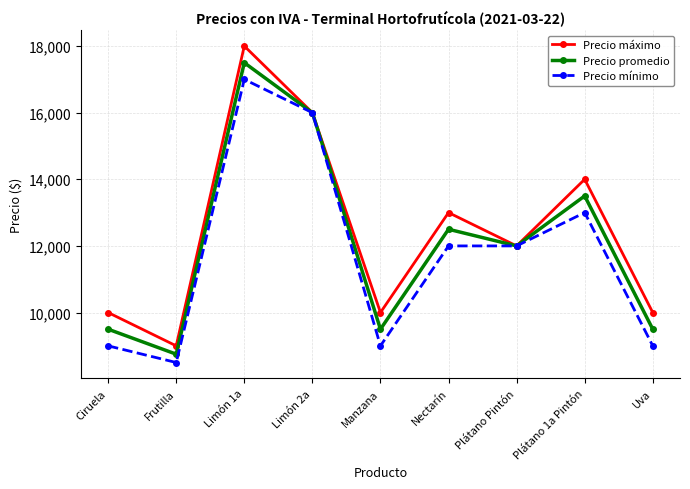

In Precio máximo, how many points are higher than both neighbors (excluding endpoints)?

3